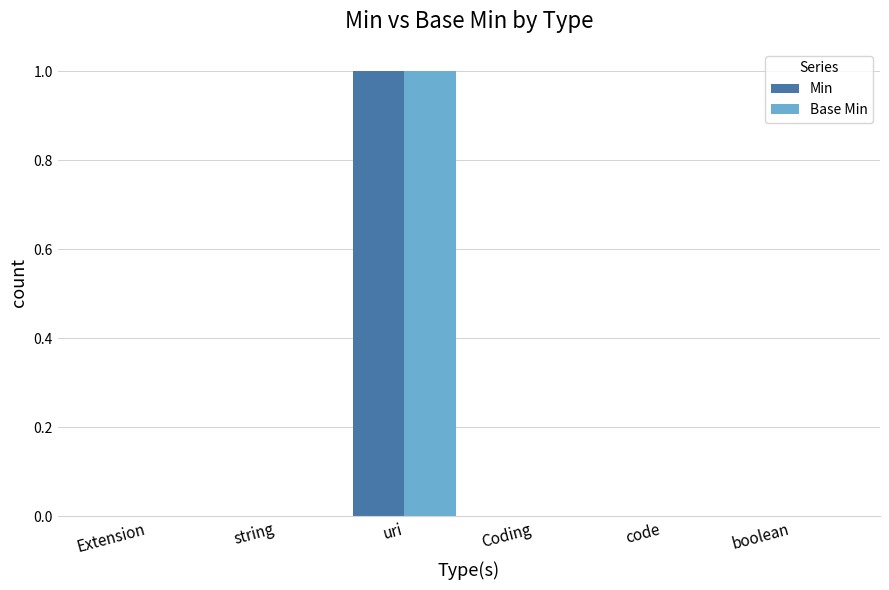

At which category is the sum across all series the highest?

uri